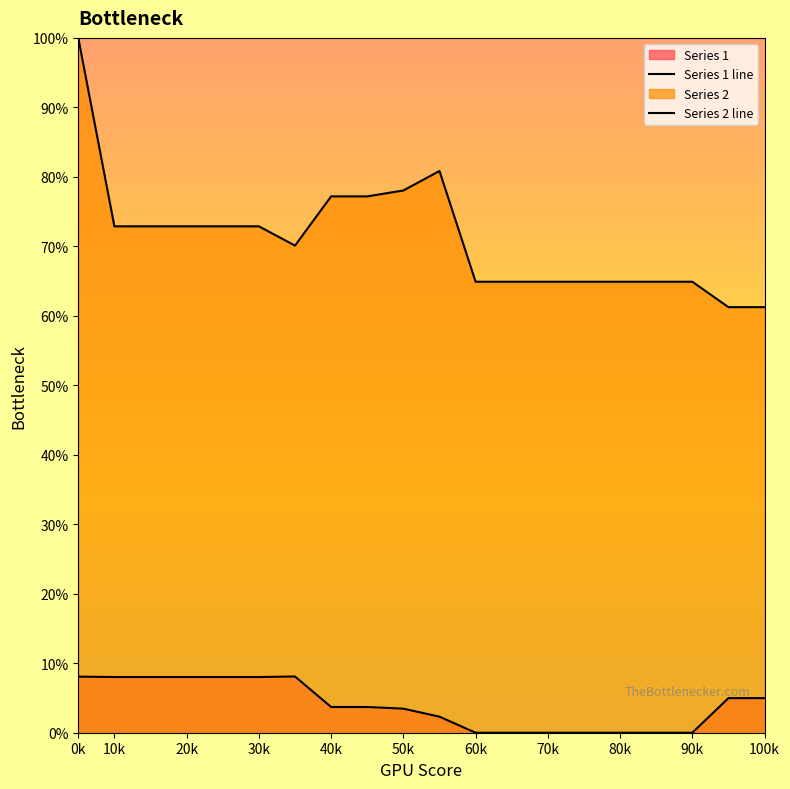

What is the sum of the Series 1 values at 6 and 4?

0.2